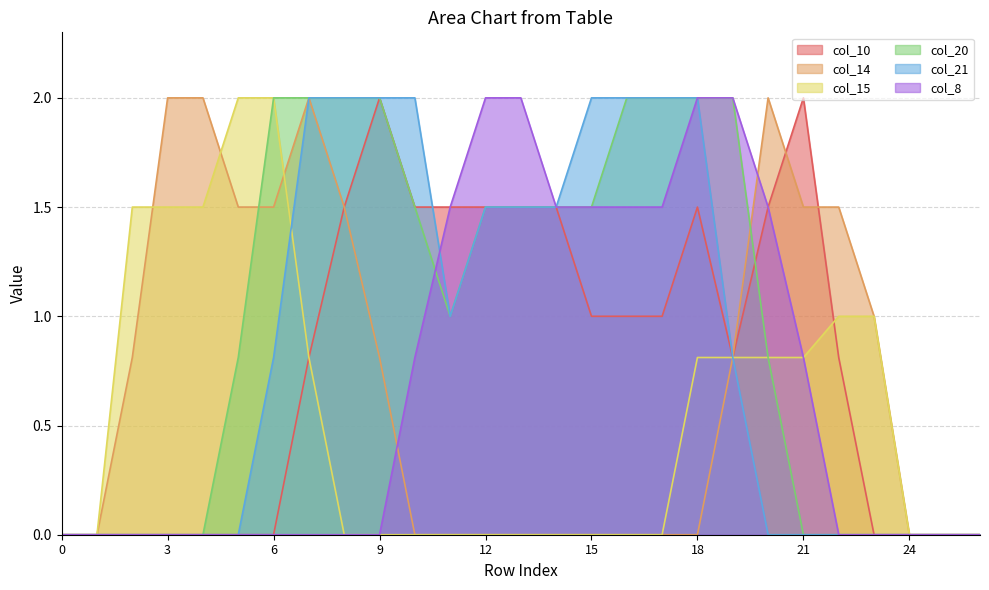

The col_8 series shows 2.0 at 18. True or false?

True